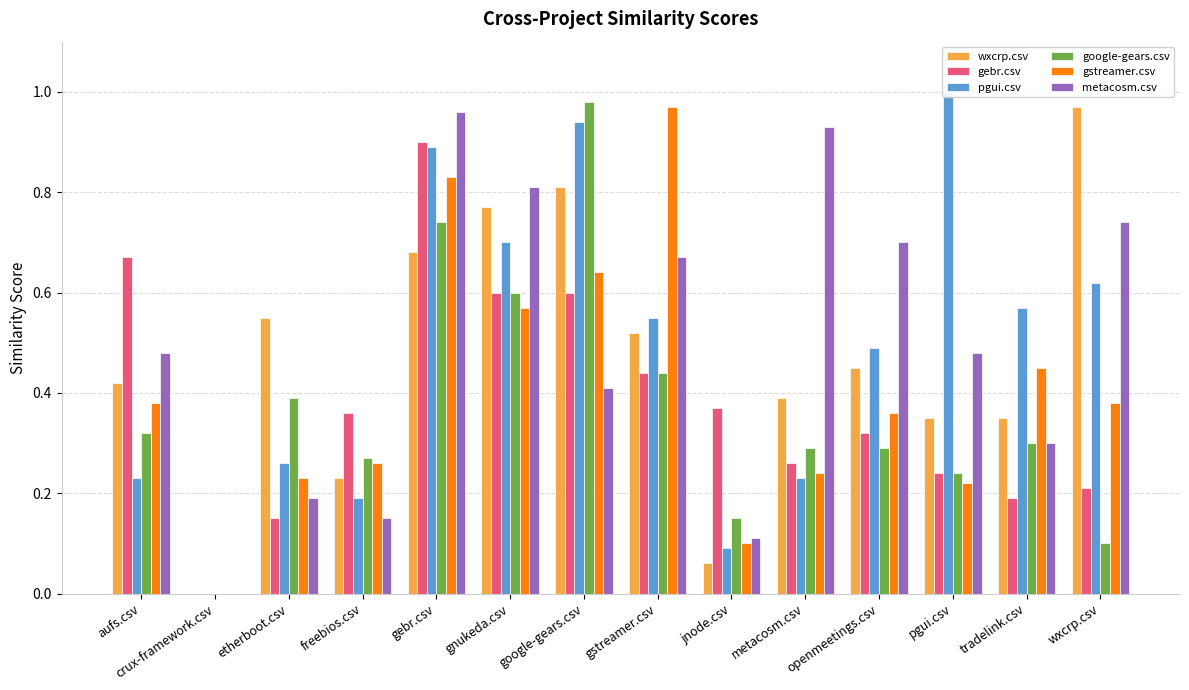

At which label does wxcrp.csv reach its peak?

wxcrp.csv